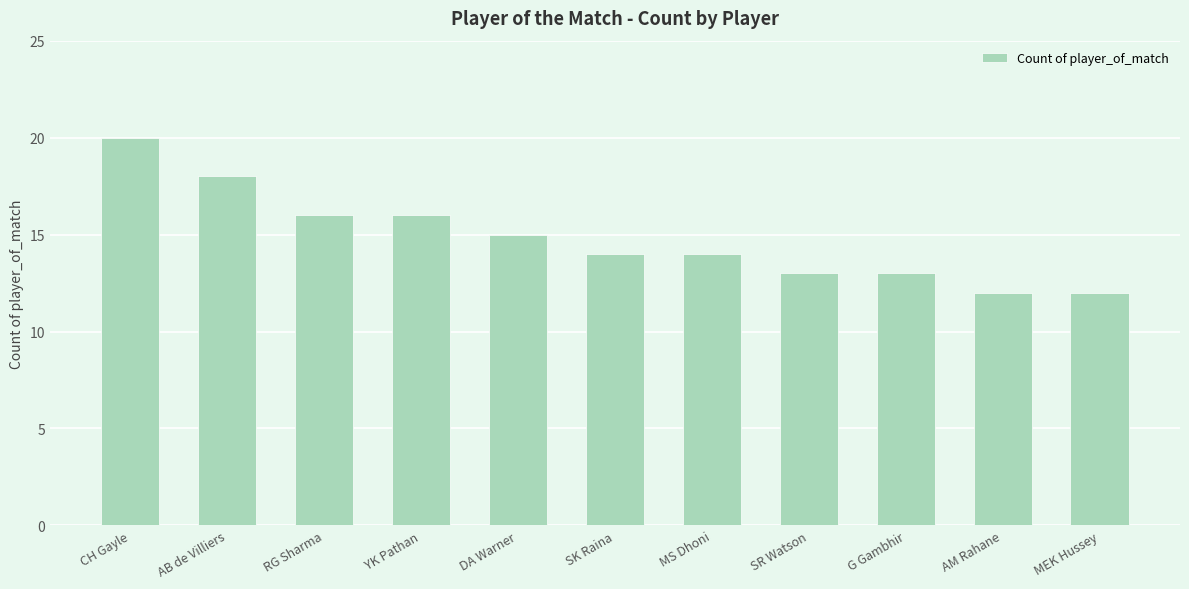

What is the smallest value displayed?

12